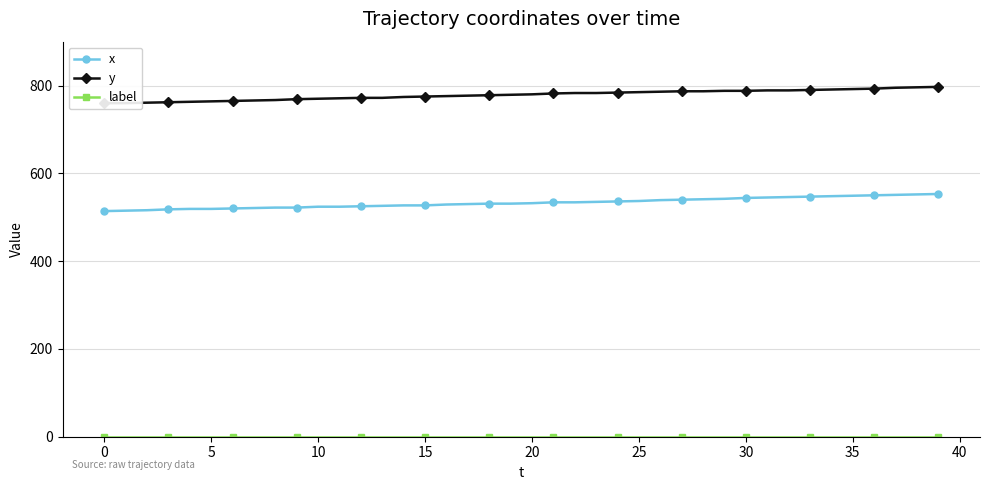

Which has a higher value, 32 or 24?

32